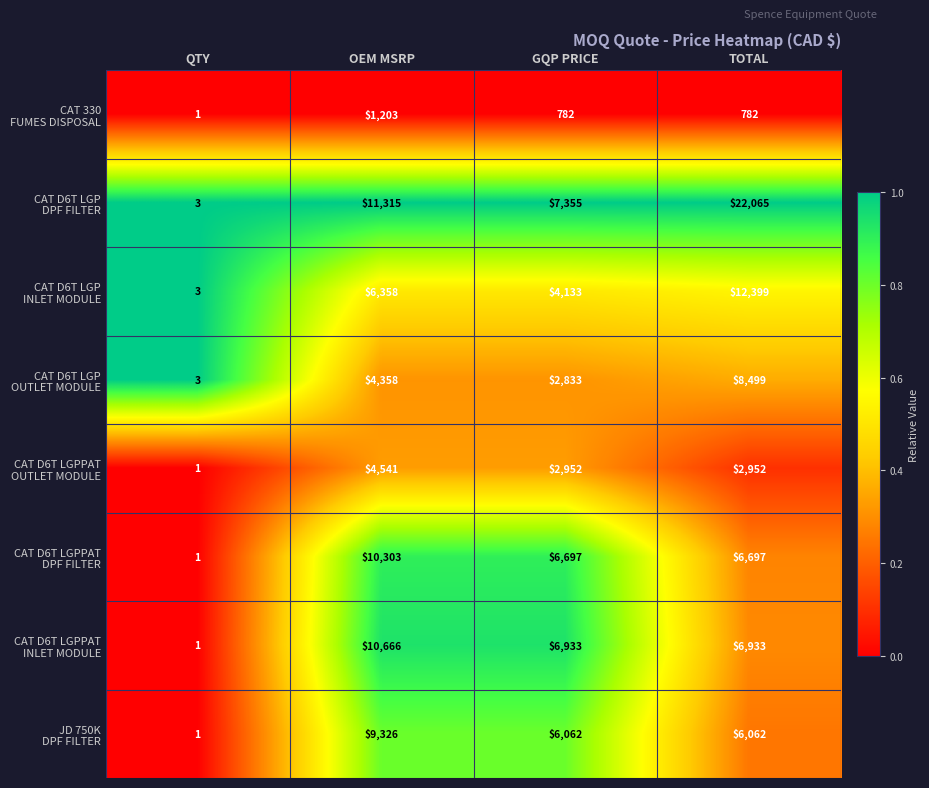

At which category does the chart reach its minimum across all series?

QTY